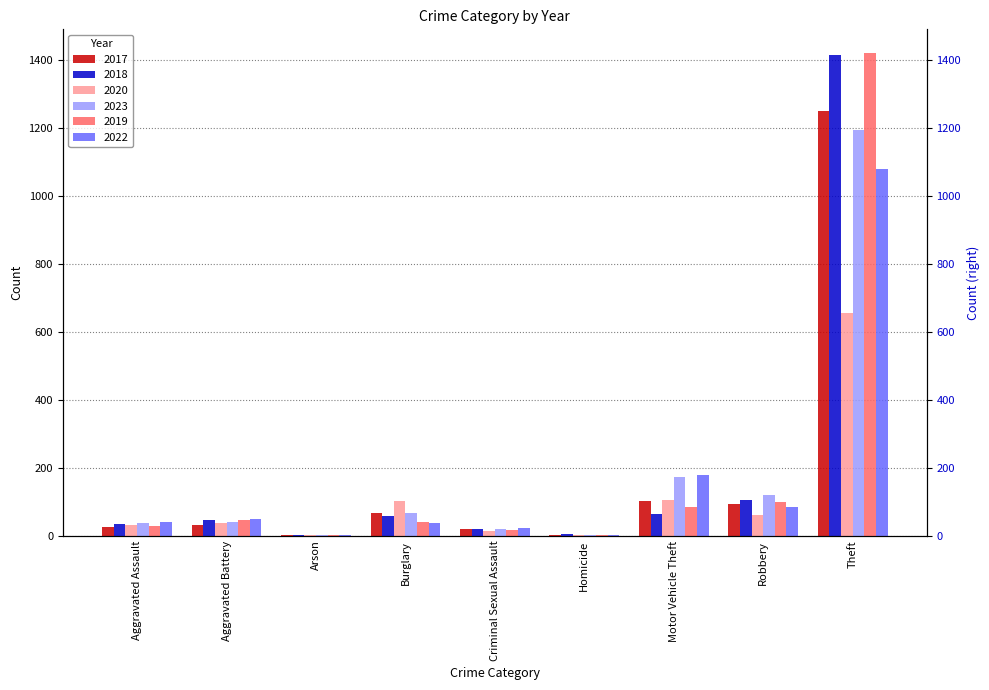

Reading left to right, transcribe all the data shown in this chart.

2017: 25	33	2	68	20	1	102	94	1250
2018: 36	48	1	58	19	4	65	105	1414
2020: 33	37	1	102	14	3	106	60	655
2023: 39	42	3	66	19	1	174	121	1193
2019: 29	47	2	41	16	2	86	98	1418
2022: 42	50	2	39	24	2	178	84	1079